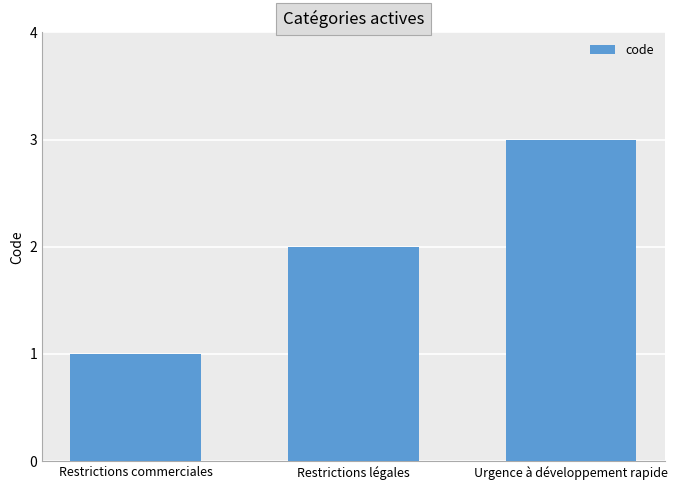

Reading left to right, list all the values displayed in this chart.

1	2	3